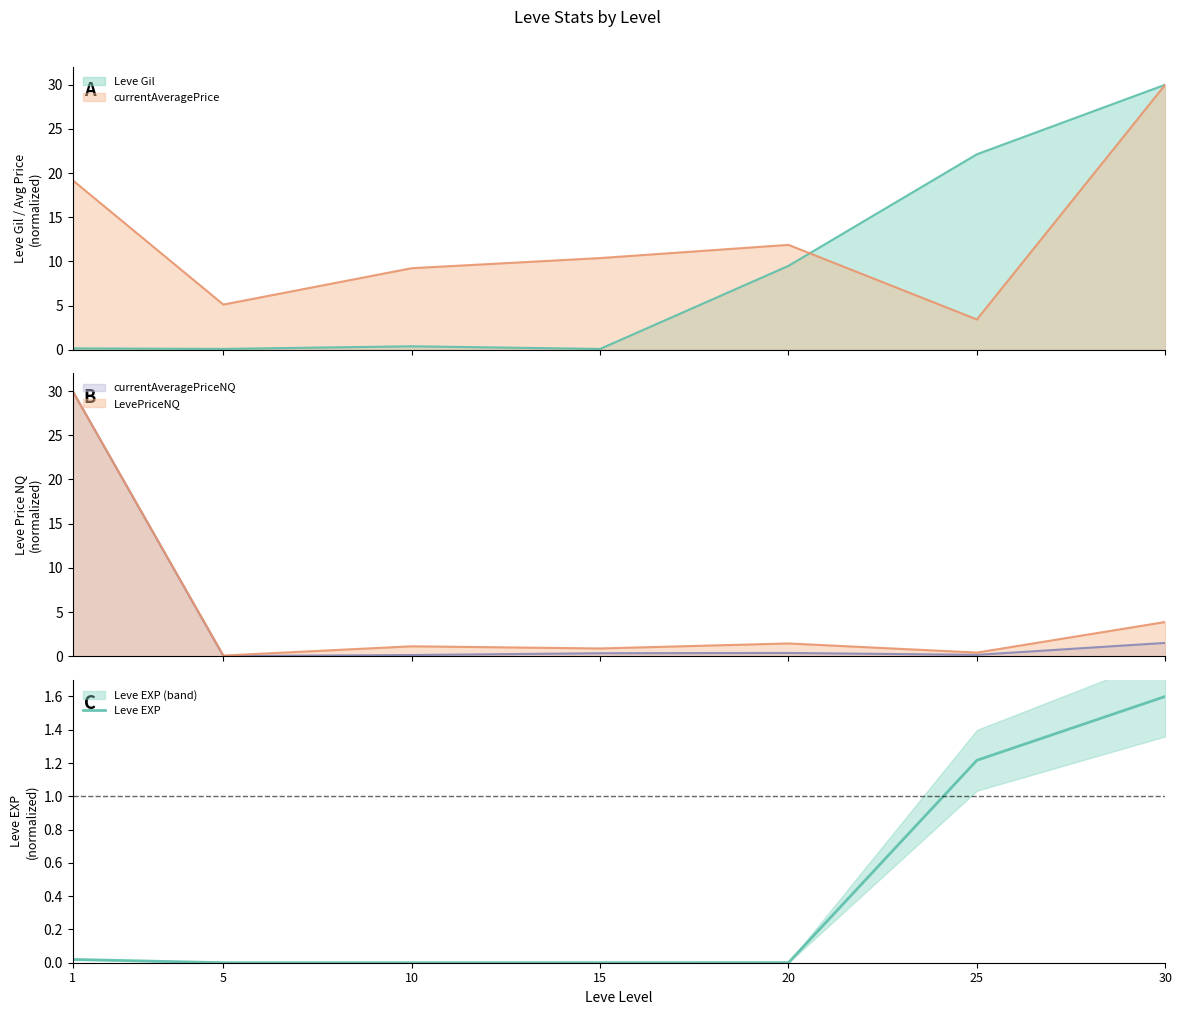

How many lines are shown in the chart?

1